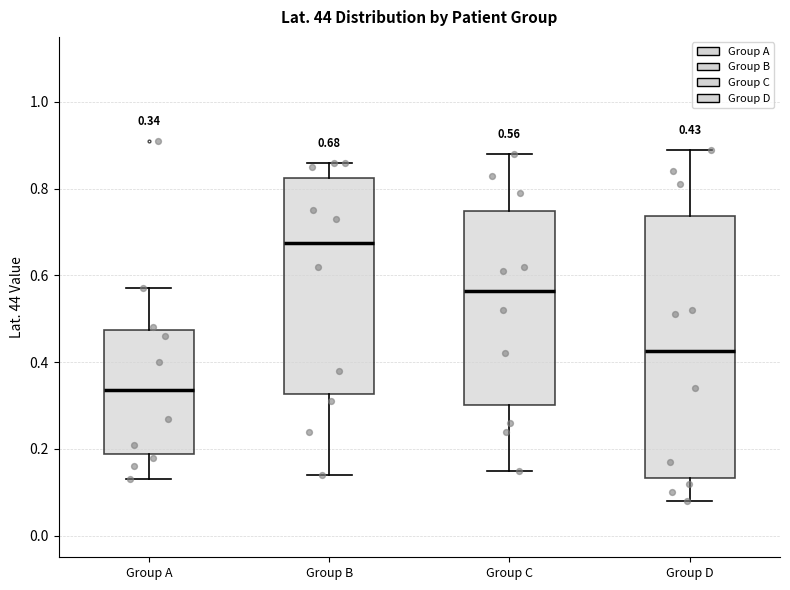

Which box's median line is the highest?

Group B